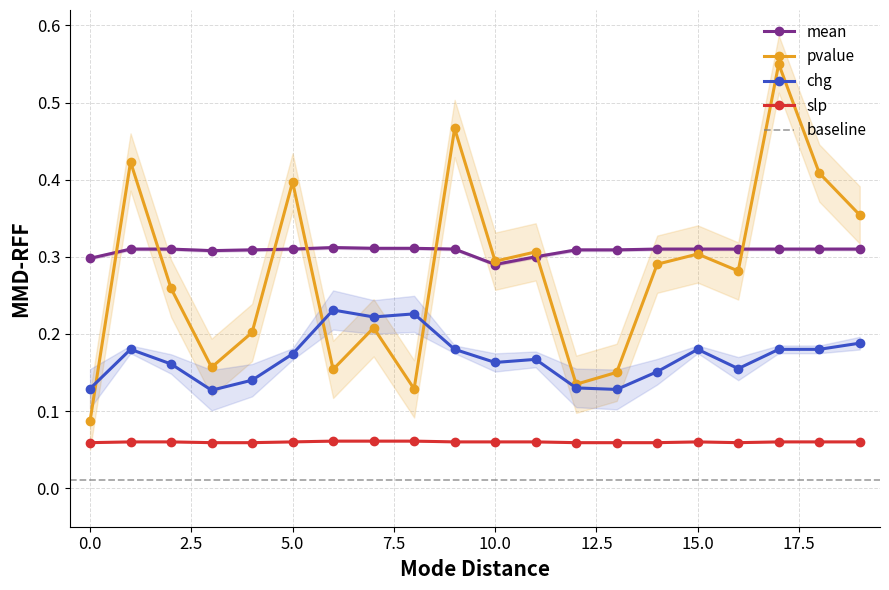

Rank the series at 5 from lowest to highest value.

slp, chg, mean, pvalue